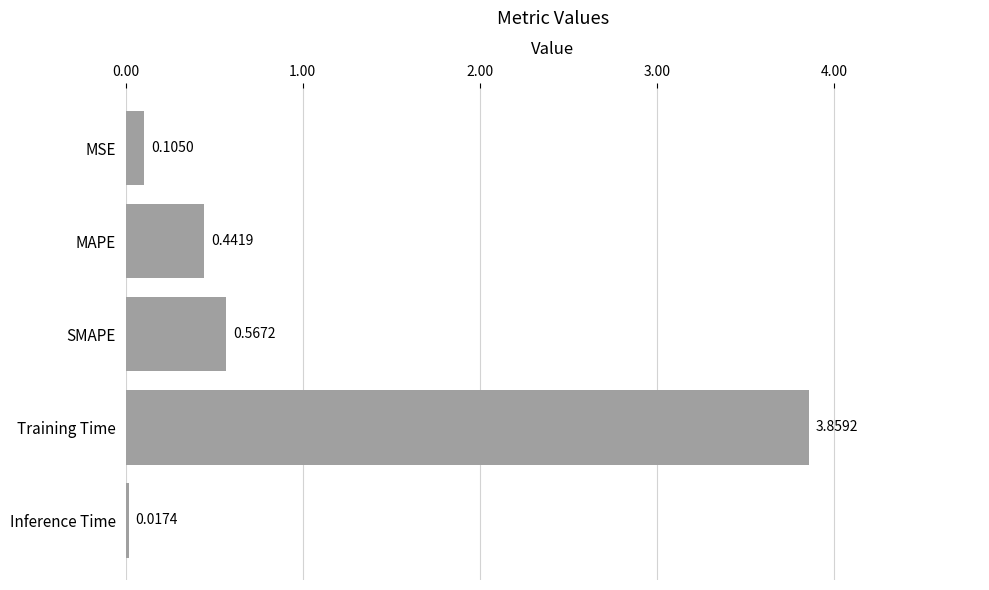

List the labels in order of value, smallest first.

Inference Time, MSE, MAPE, SMAPE, Training Time